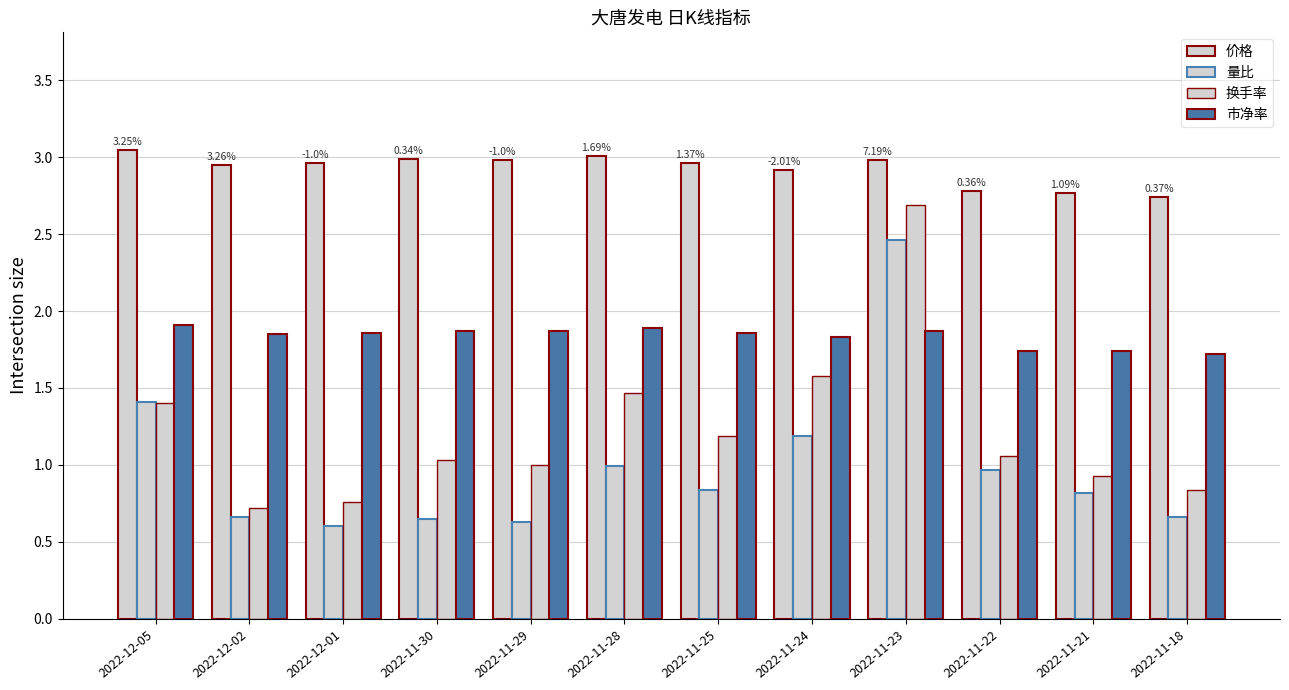

Reading right to left, list all the values displayed in this chart.

价格: 2022-11-18=2.7	2022-11-21=2.8	2022-11-22=2.8	2022-11-23=3.0	2022-11-24=2.9	2022-11-25=3.0	2022-11-28=3.0	2022-11-29=3.0	2022-11-30=3.0	2022-12-01=3.0	2022-12-02=3.0	2022-12-05=3.0
量比: 2022-11-18=0.7	2022-11-21=0.8	2022-11-22=1.0	2022-11-23=2.5	2022-11-24=1.2	2022-11-25=0.8	2022-11-28=1.0	2022-11-29=0.6	2022-11-30=0.7	2022-12-01=0.6	2022-12-02=0.7	2022-12-05=1.4
换手率: 2022-11-18=0.8	2022-11-21=0.9	2022-11-22=1.1	2022-11-23=2.7	2022-11-24=1.6	2022-11-25=1.2	2022-11-28=1.5	2022-11-29=1.0	2022-11-30=1.0	2022-12-01=0.8	2022-12-02=0.7	2022-12-05=1.4
市净率: 2022-11-18=1.7	2022-11-21=1.7	2022-11-22=1.7	2022-11-23=1.9	2022-11-24=1.8	2022-11-25=1.9	2022-11-28=1.9	2022-11-29=1.9	2022-11-30=1.9	2022-12-01=1.9	2022-12-02=1.9	2022-12-05=1.9